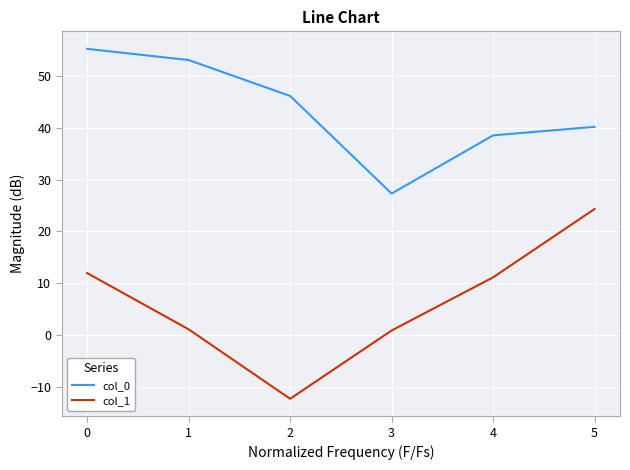

What is the smallest value displayed?

-12.2